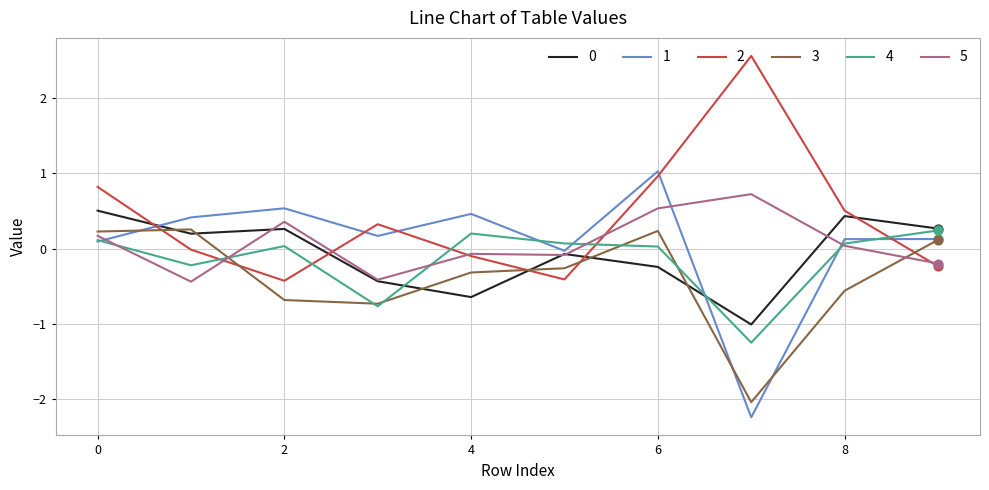

What is the lowest value of the 2 series?

-0.4